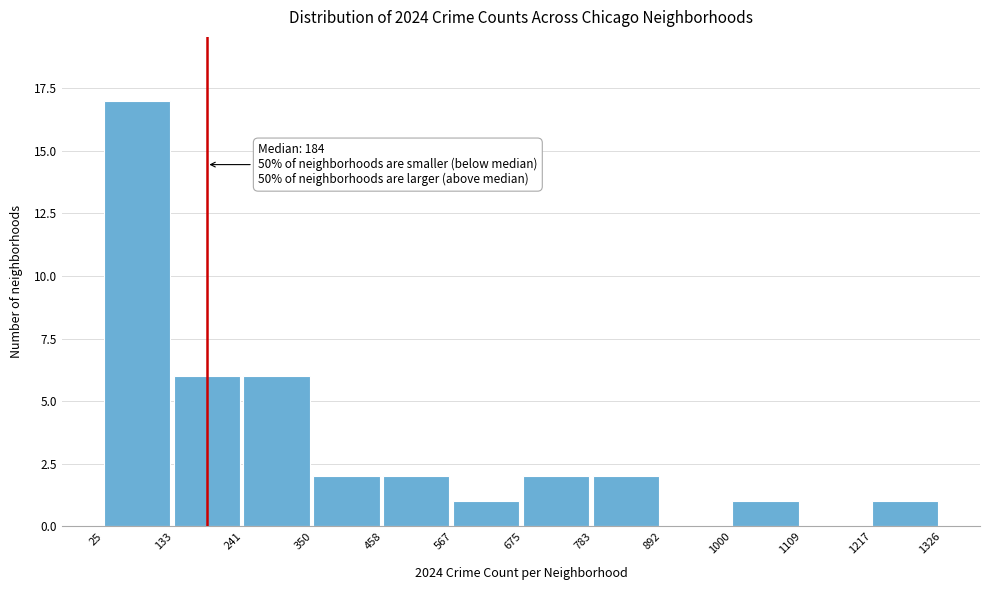

Over which range of the x-axis is the bar tallest?

25 to 133